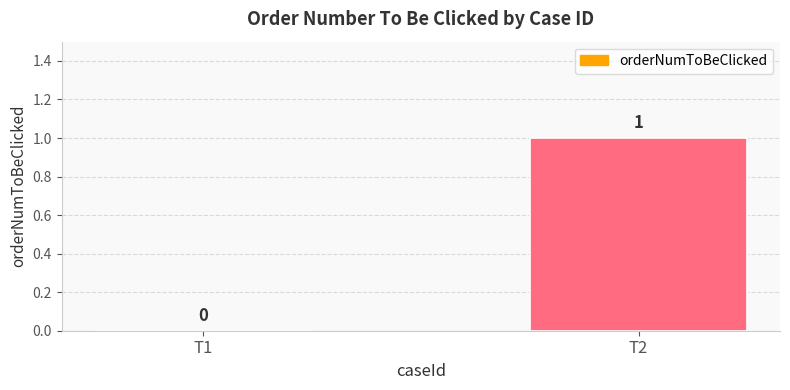

Is it true that the value at T1 is 0?

True